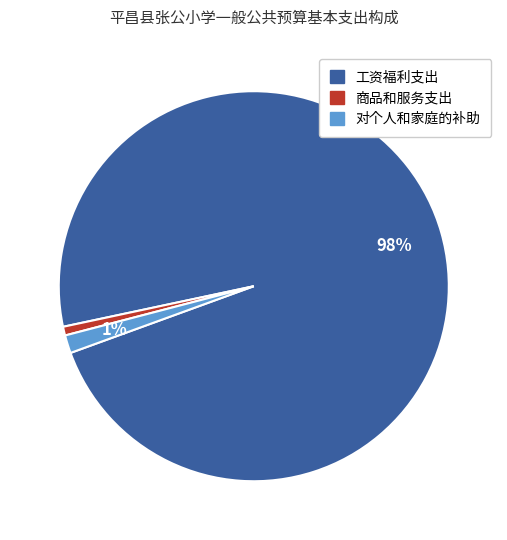

What is the largest slice in the pie chart?

工资福利支出